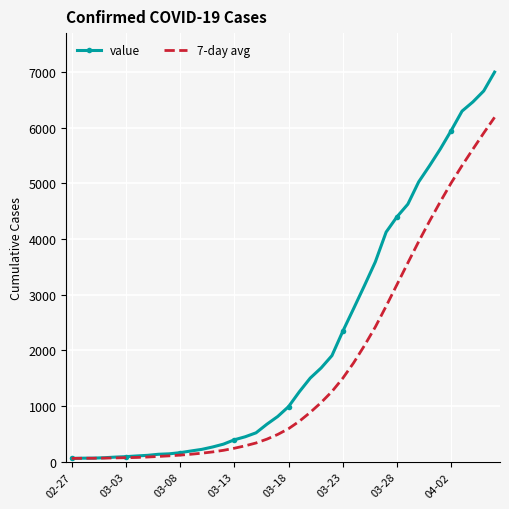

Which series has the widest spread of values?

value